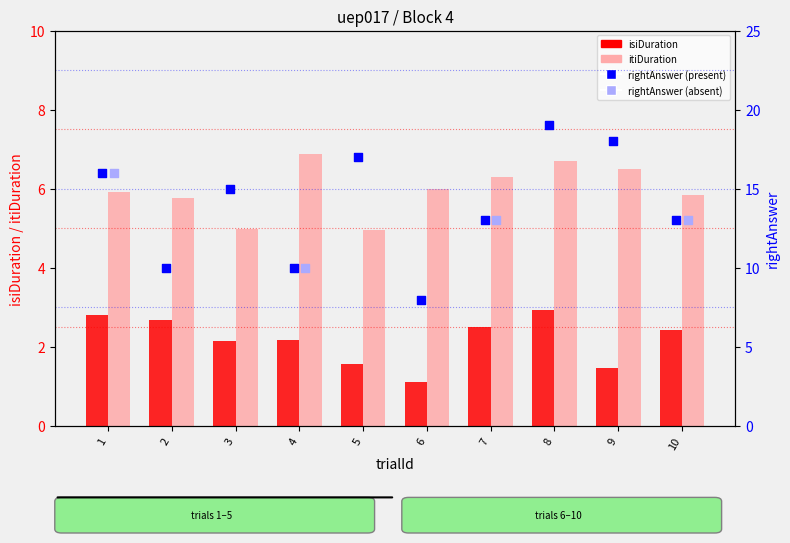

At how many categories does at least one series exceed 2?

10